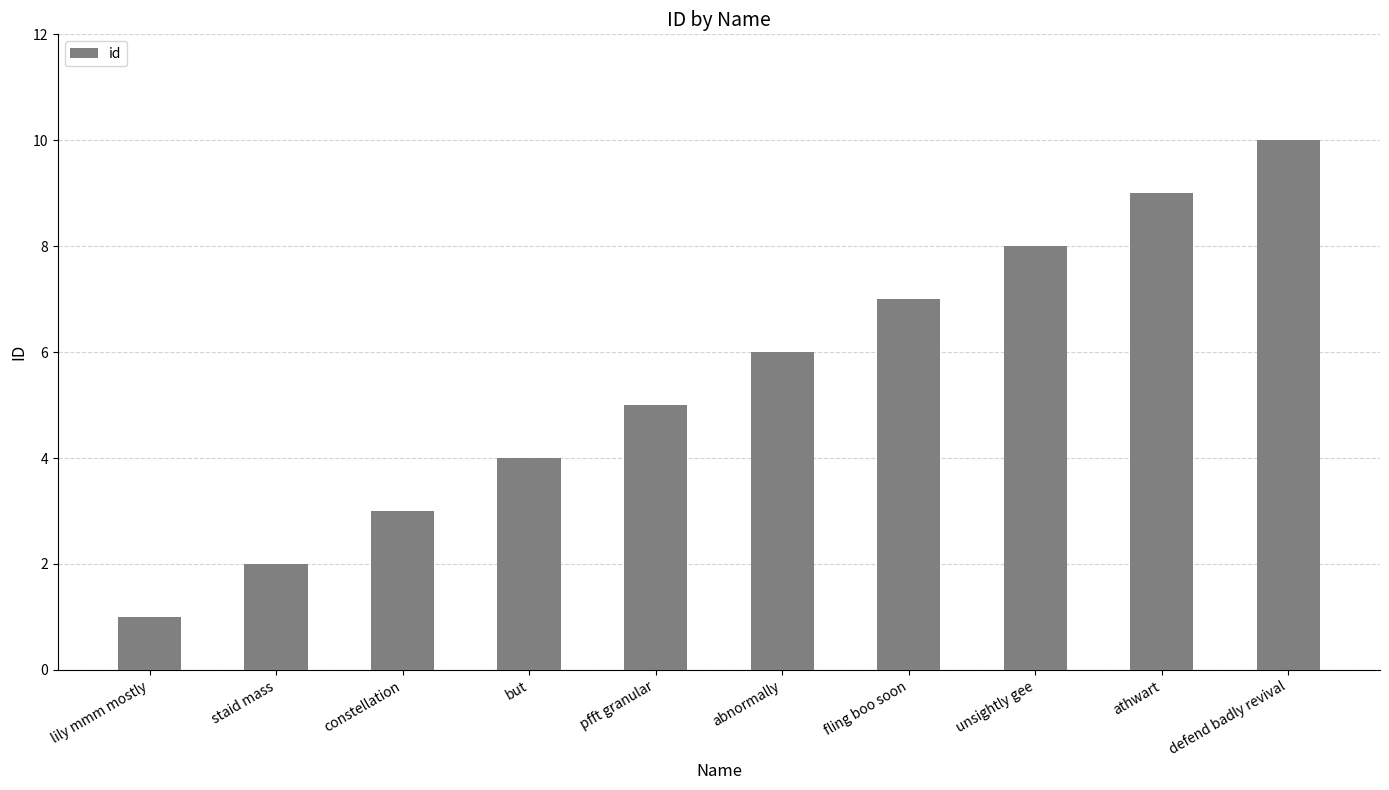

Are the bars horizontal?

No